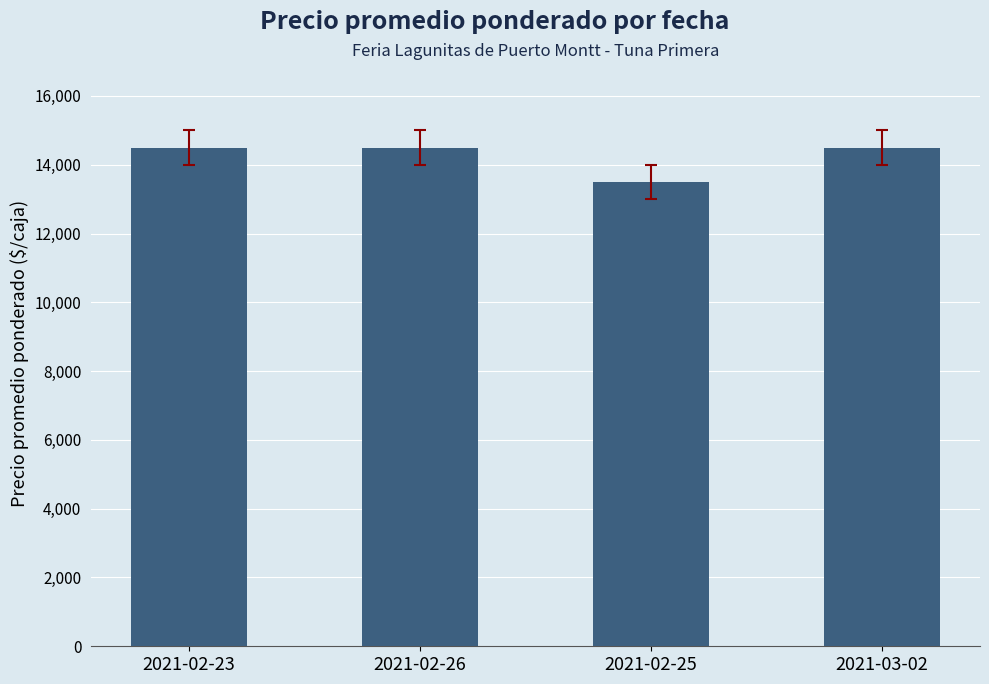

What is the difference between the maximum and minimum values?

1000